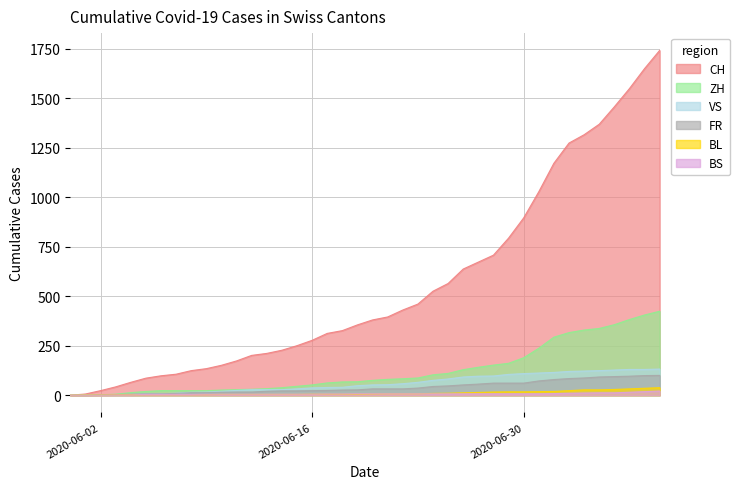

Where does the FR series first go above 32?

2020-06-23